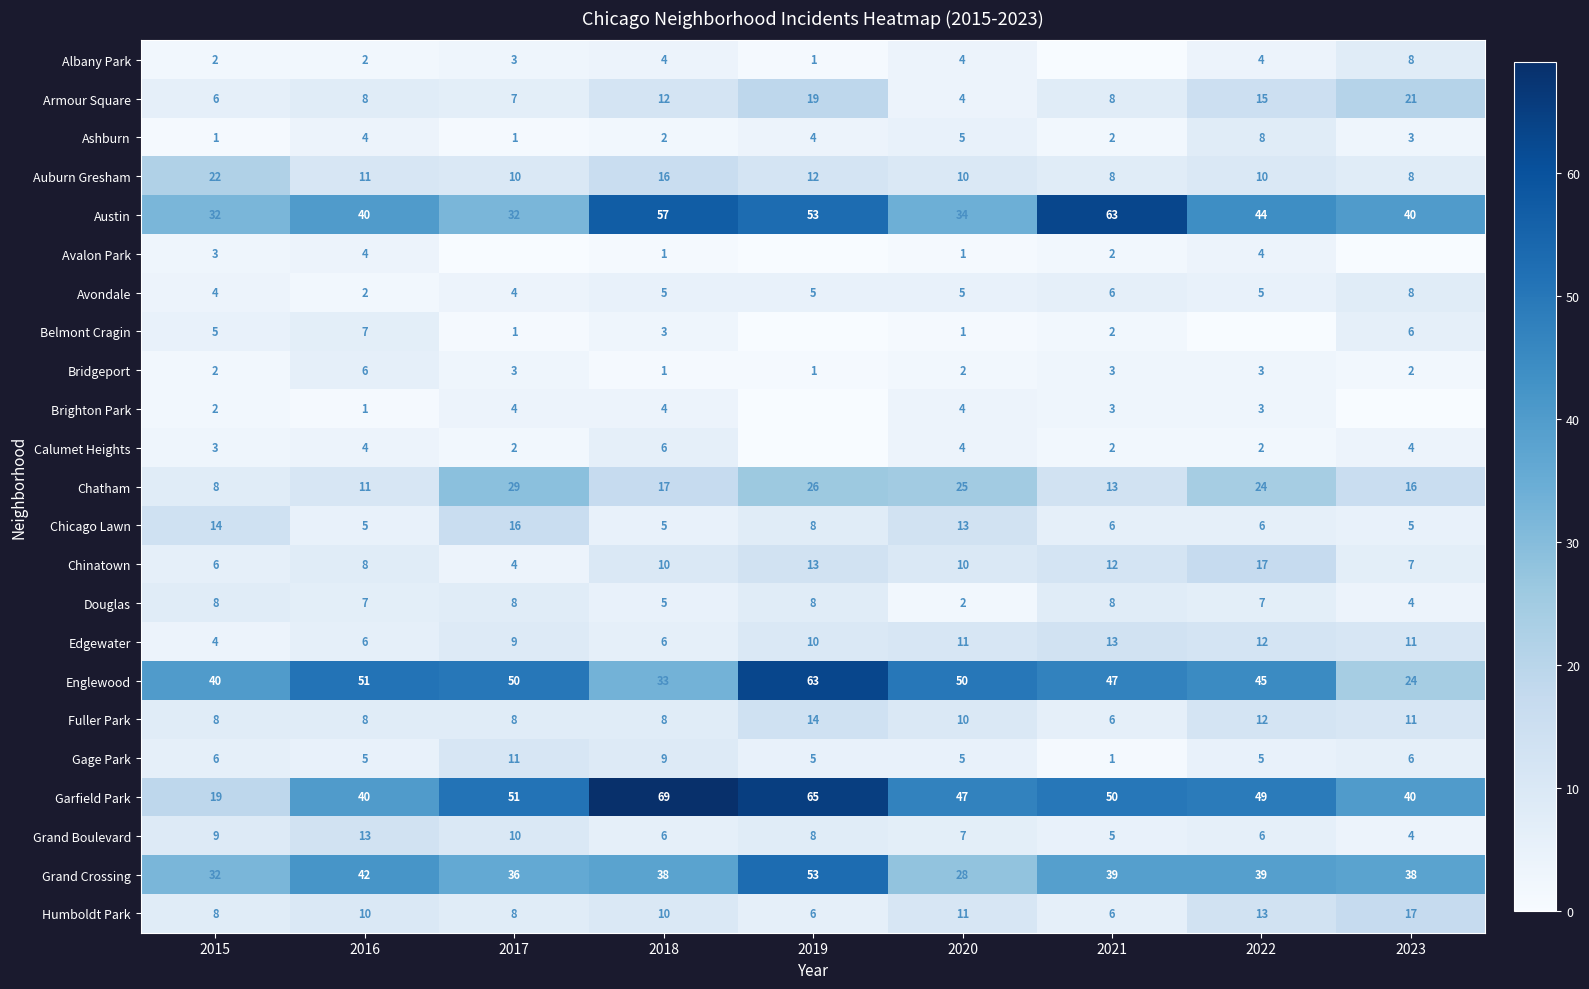

At how many categories does at least one series exceed 6?

9